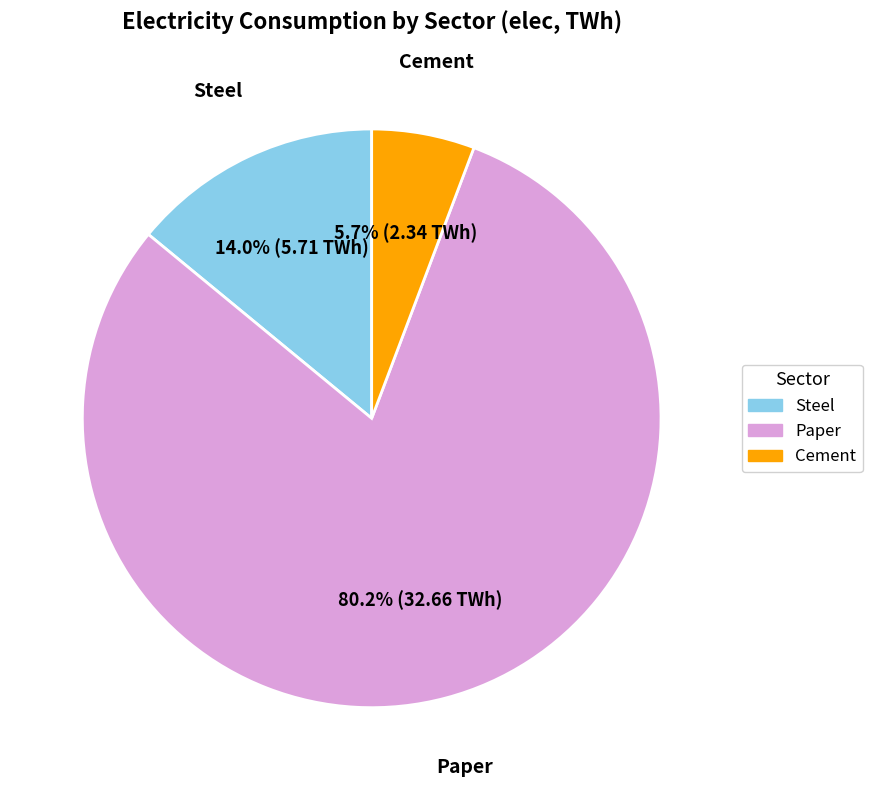

Is there any slice that represents more than half of the pie?

Yes